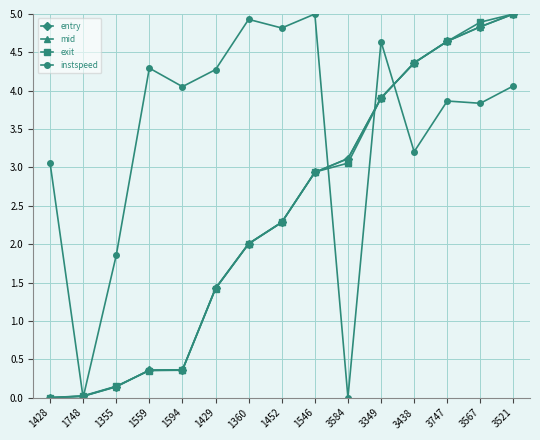

What is the highest value of the exit series?

5.0